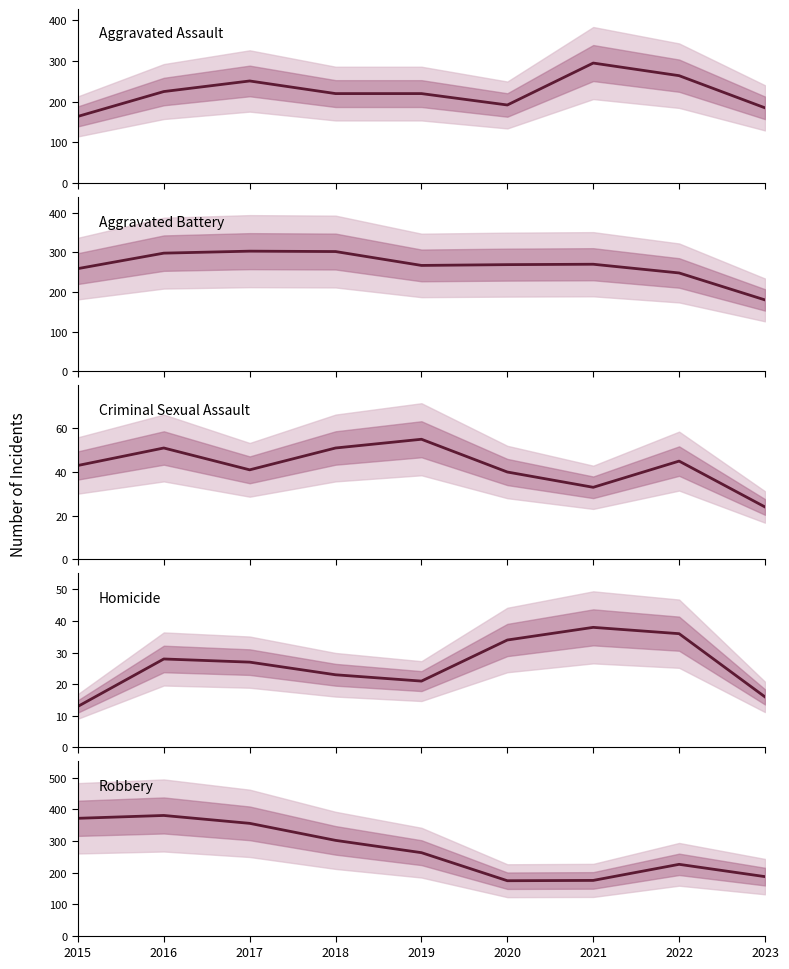

Does the chart display data point markers on the line(s)?

No